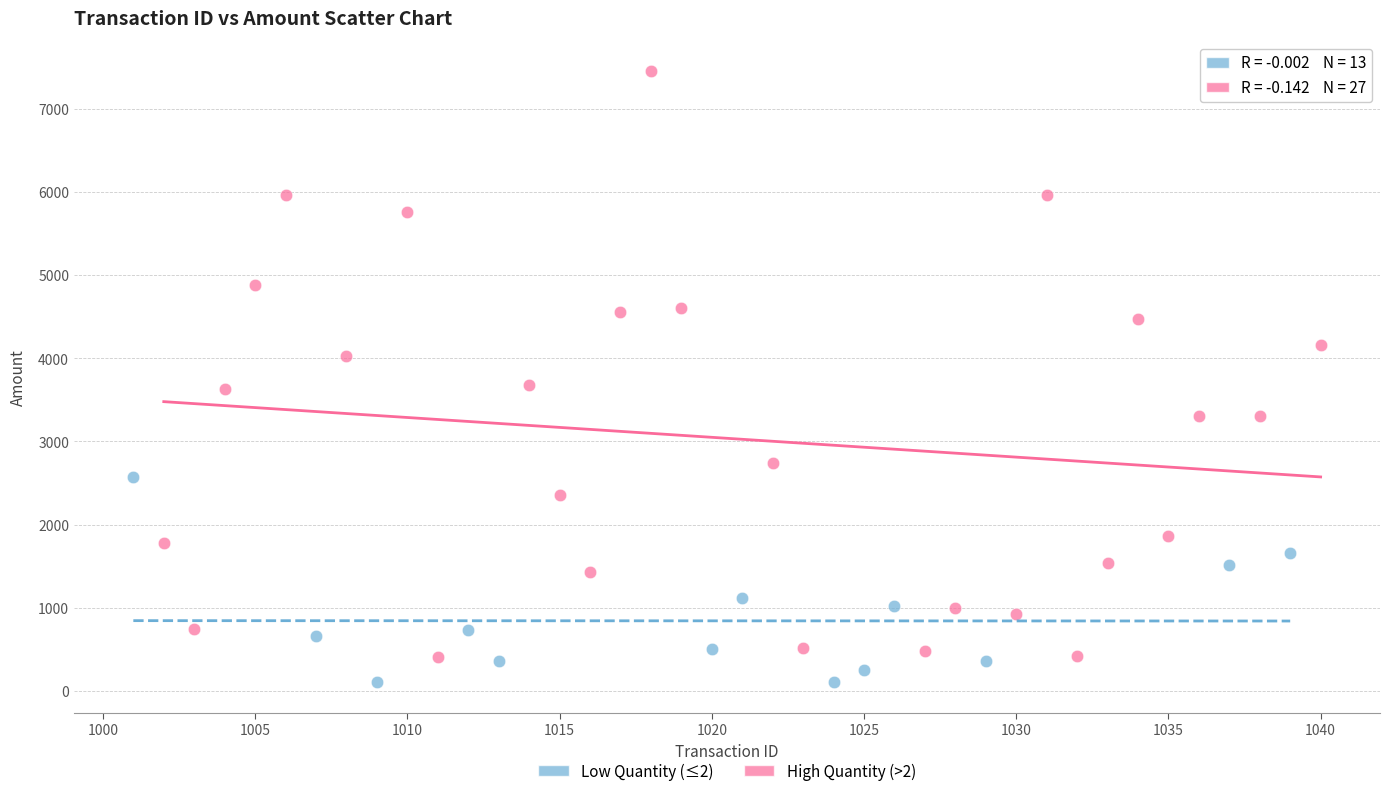

Which series contains the lowest Y value?

Low Quantity (≤2)